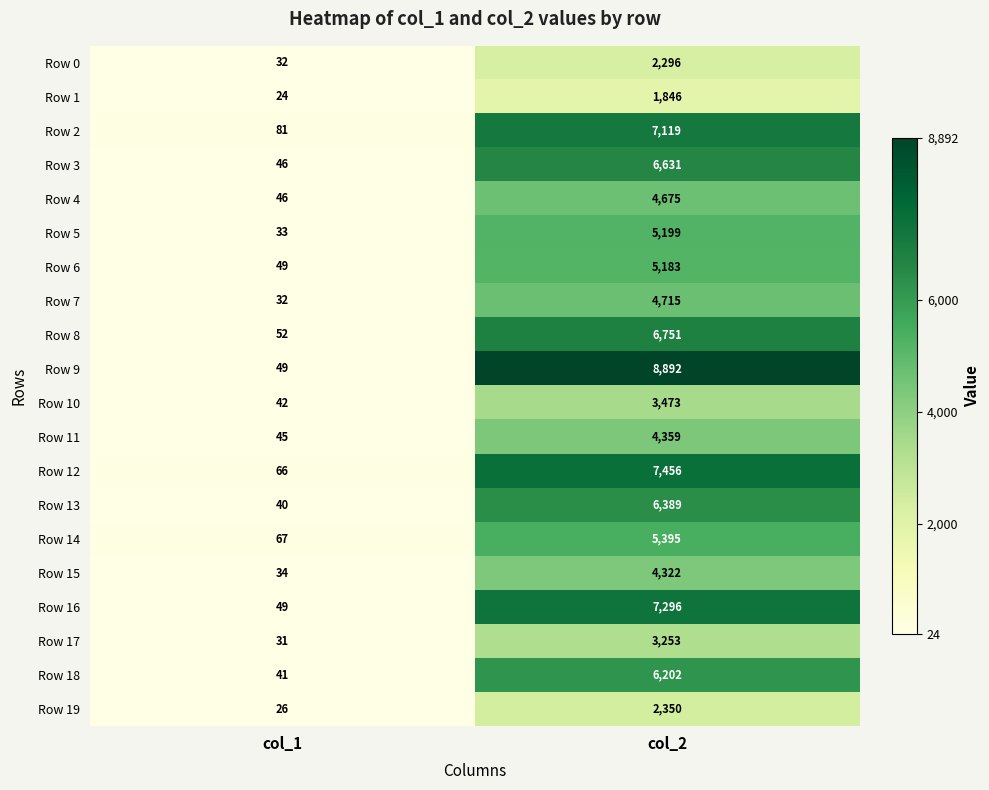

At how many categories does at least one series exceed 3630?

1